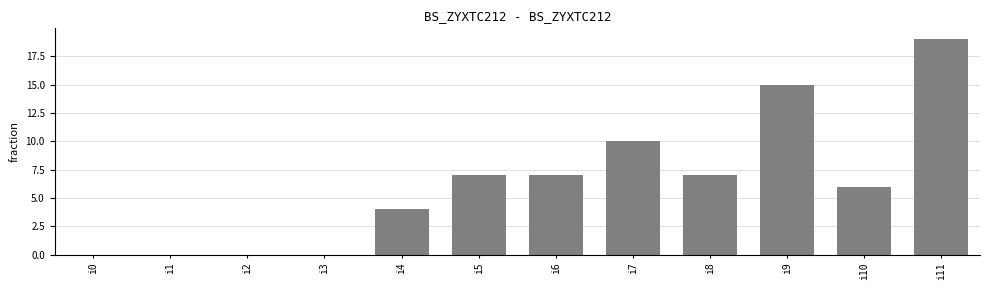

Count the values in the range 0 to 10.

10